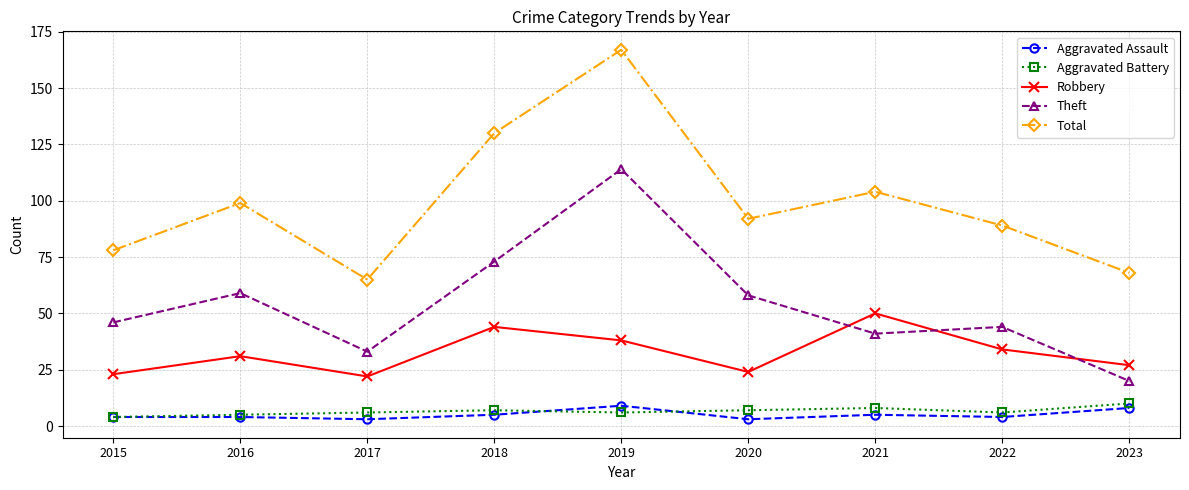

True or false: Robbery and Theft cross at least once.

True